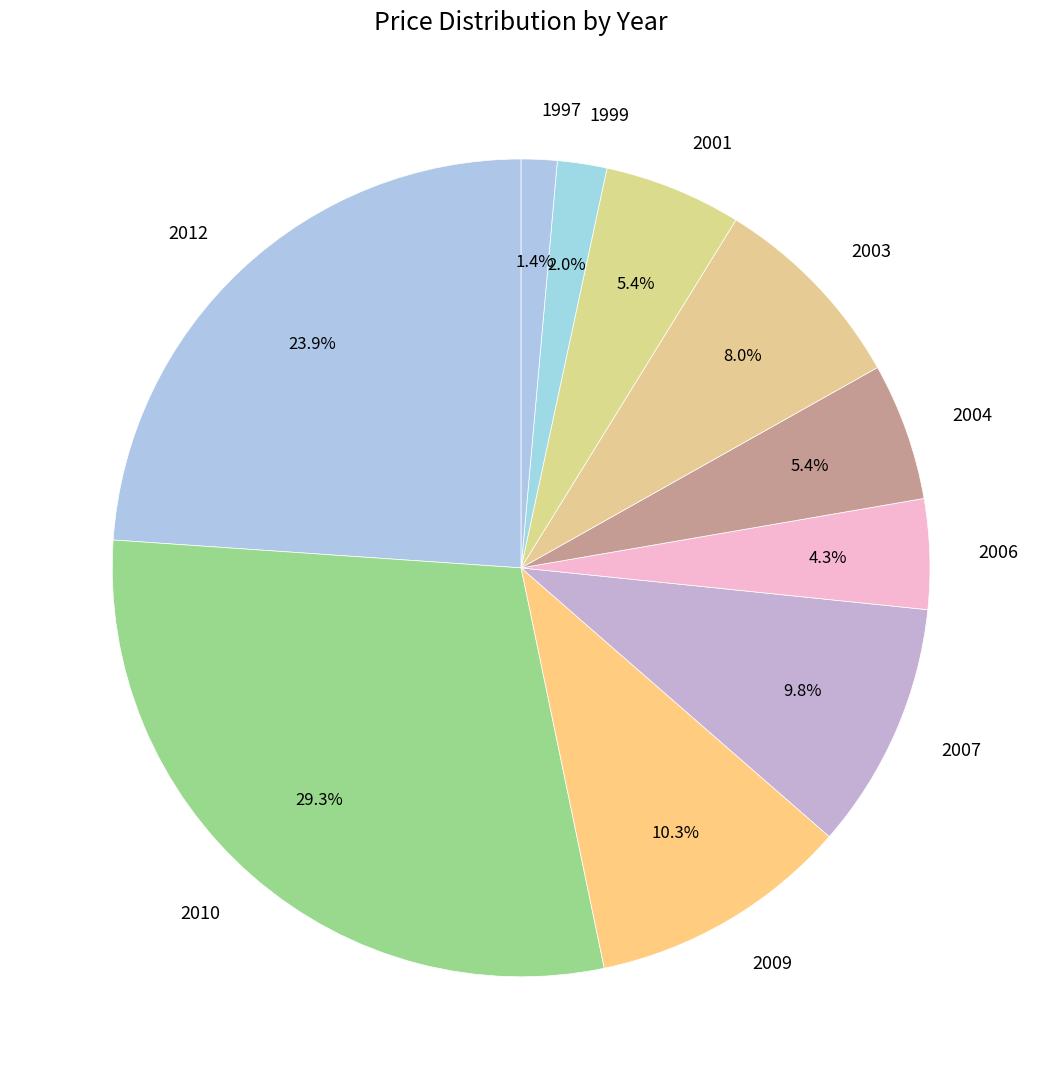

Does any single category account for the majority?

No